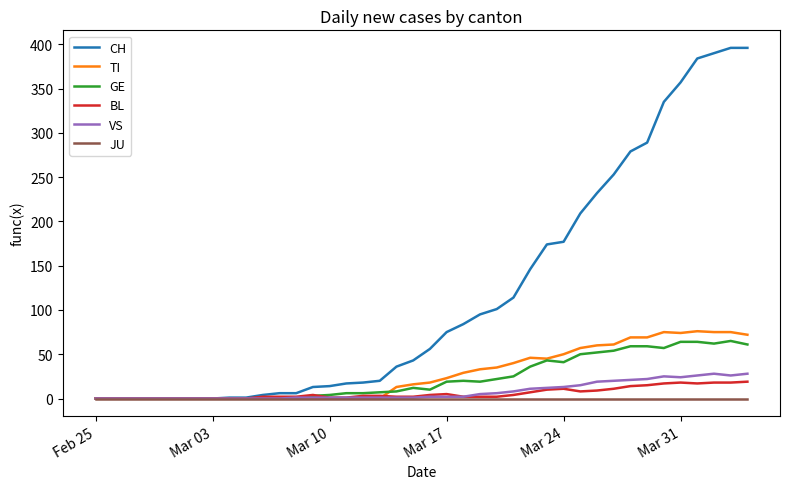

What is the maximum value for CH?

396